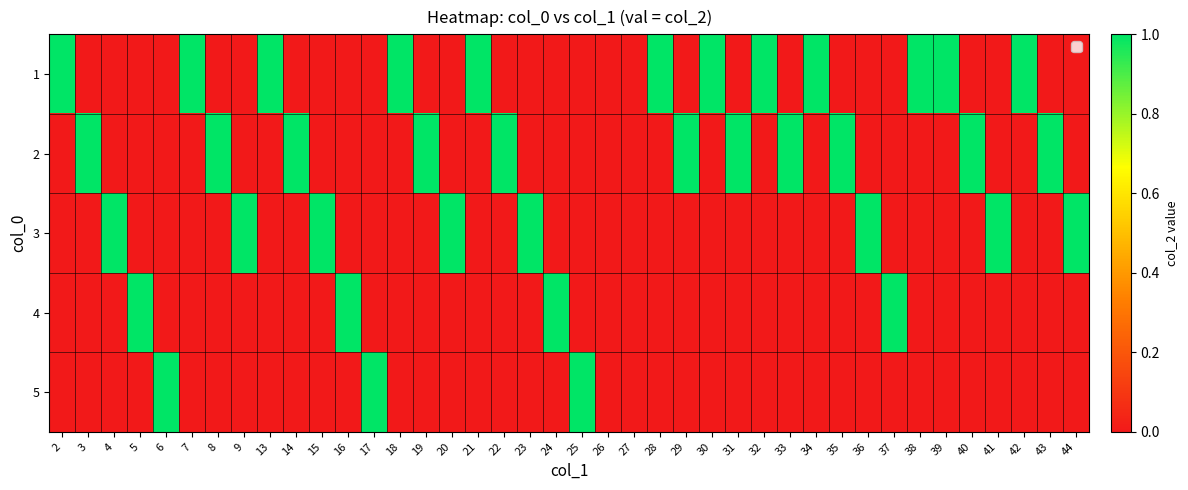

Count the number of data series in this chart.

5